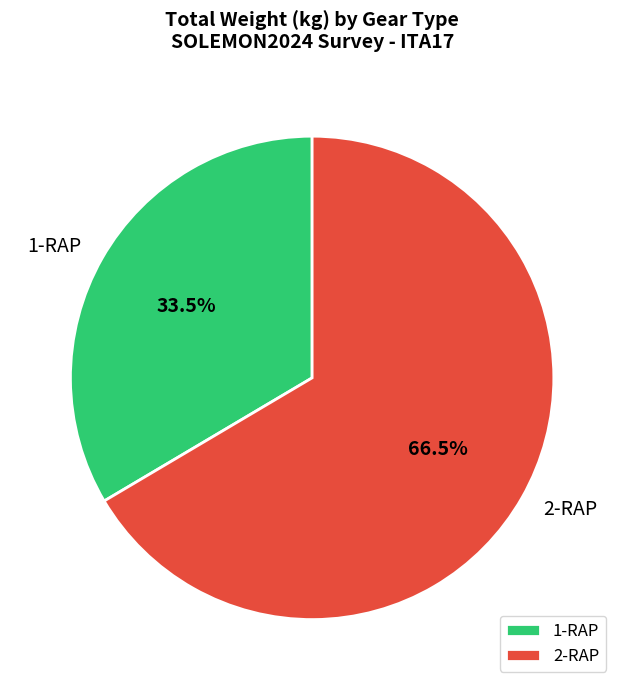

Between 2-RAP and 1-RAP, which is larger?

2-RAP